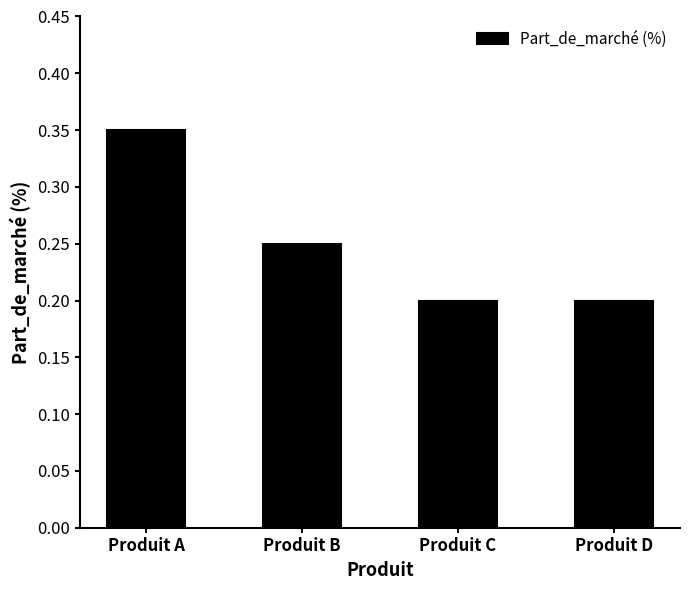

Which has a higher value, Produit C or Produit A?

Produit A